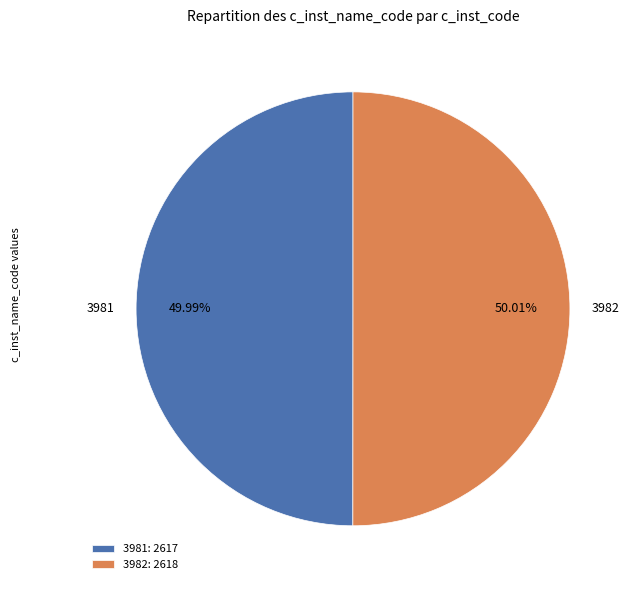

Count the number of slices in the pie.

2